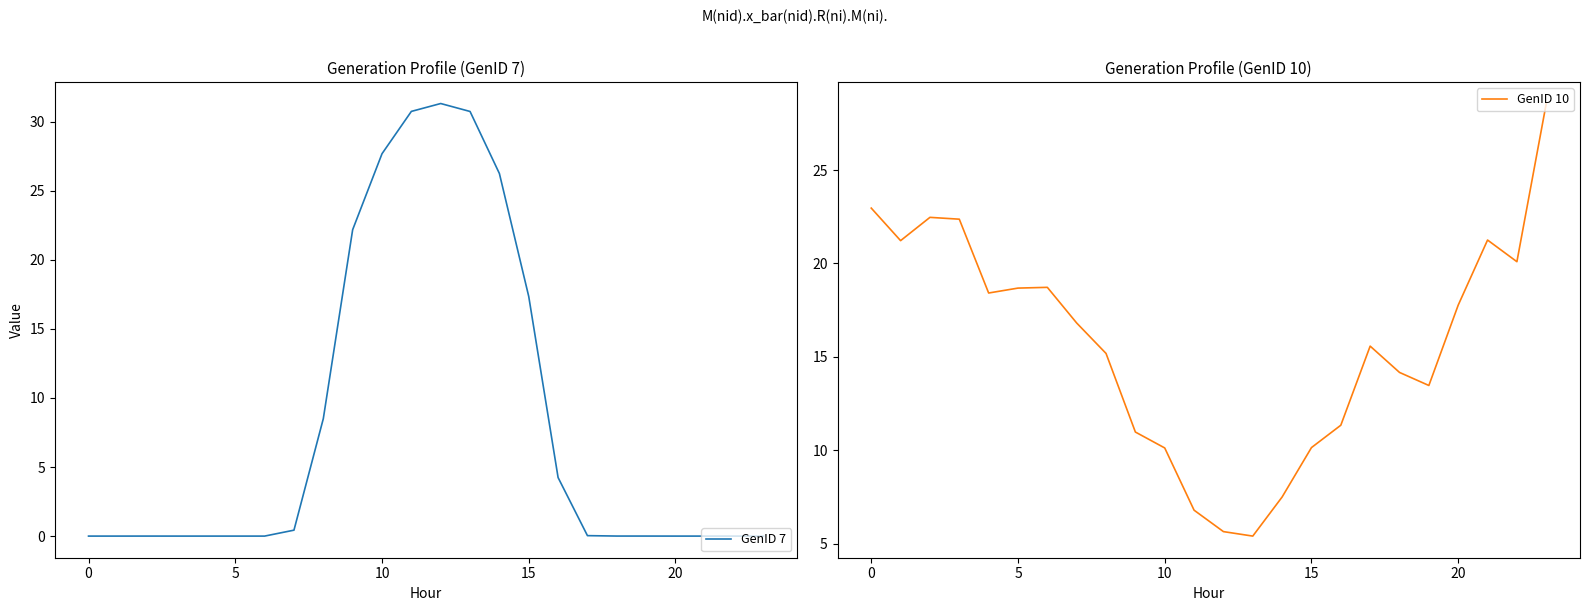

At which category is the sum across all series the highest?

10